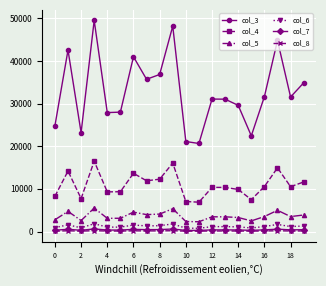

True or false: col_4 has more than 2 points higher than both neighbors.

True